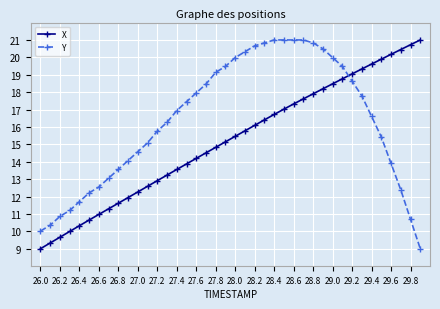

Which series has the largest total across all categories?

Y